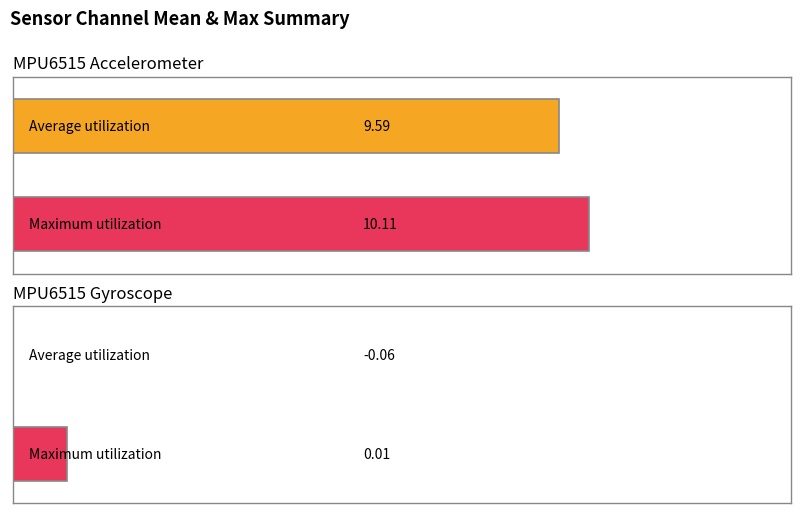

What is the value of the Average utilization bar at the 2nd from the left?

9.6